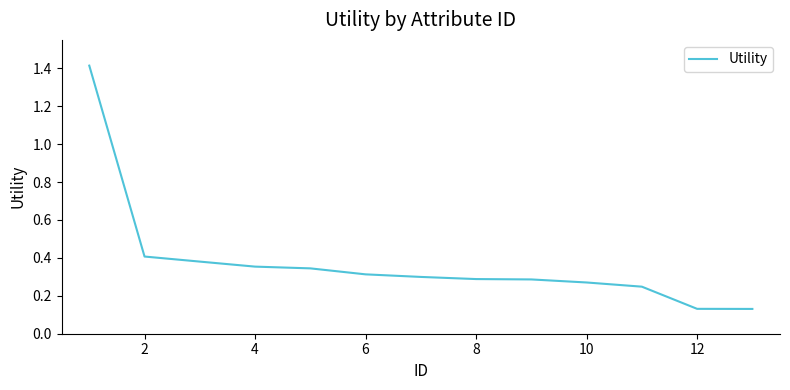

What is the maximum value shown in the chart?

1.4